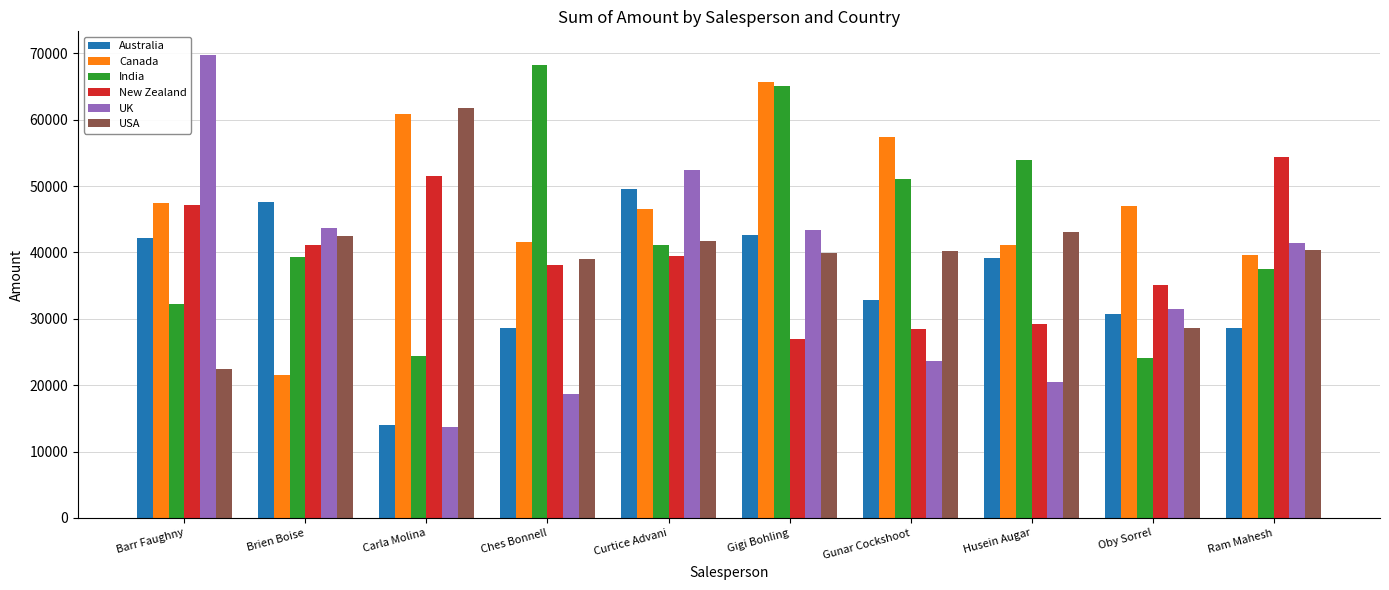

What is the value of the Canada bar at the 8th from the left?

41083